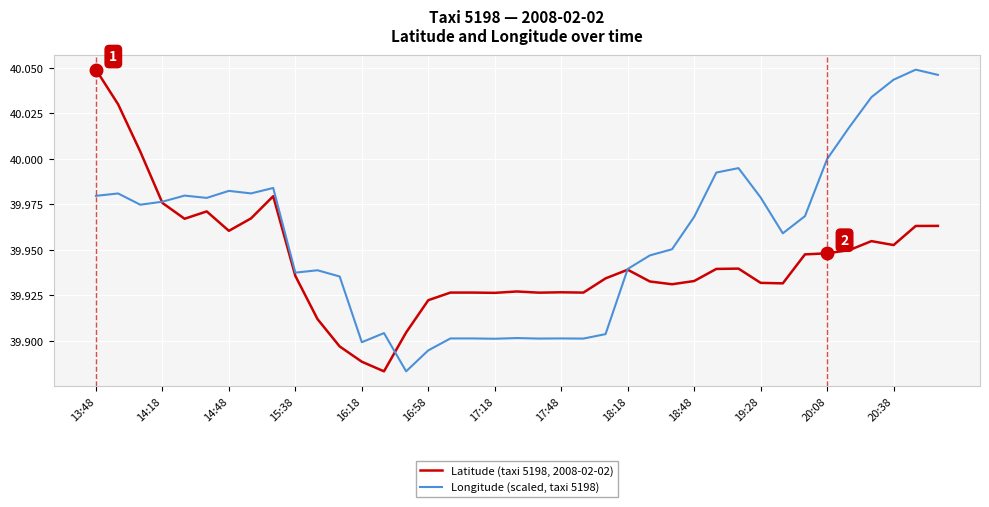

How many lines are shown in the chart?

2